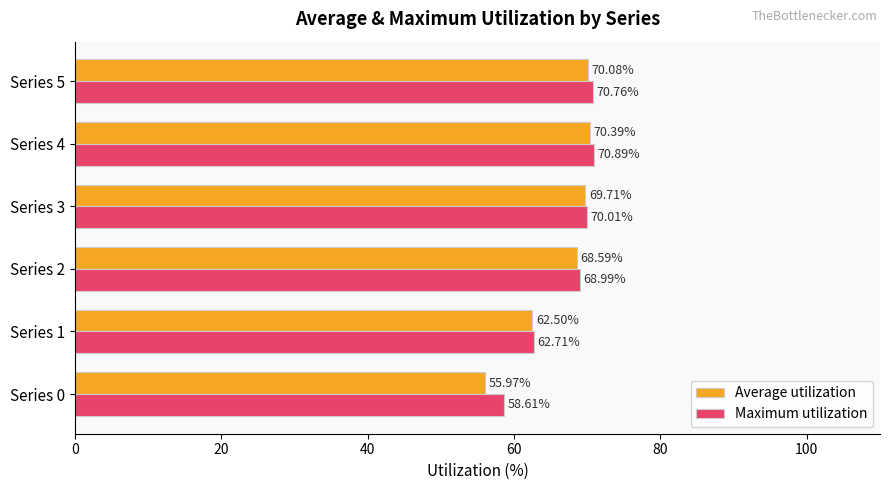

List the series in order of their overall mean, highest first.

Maximum utilization, Average utilization